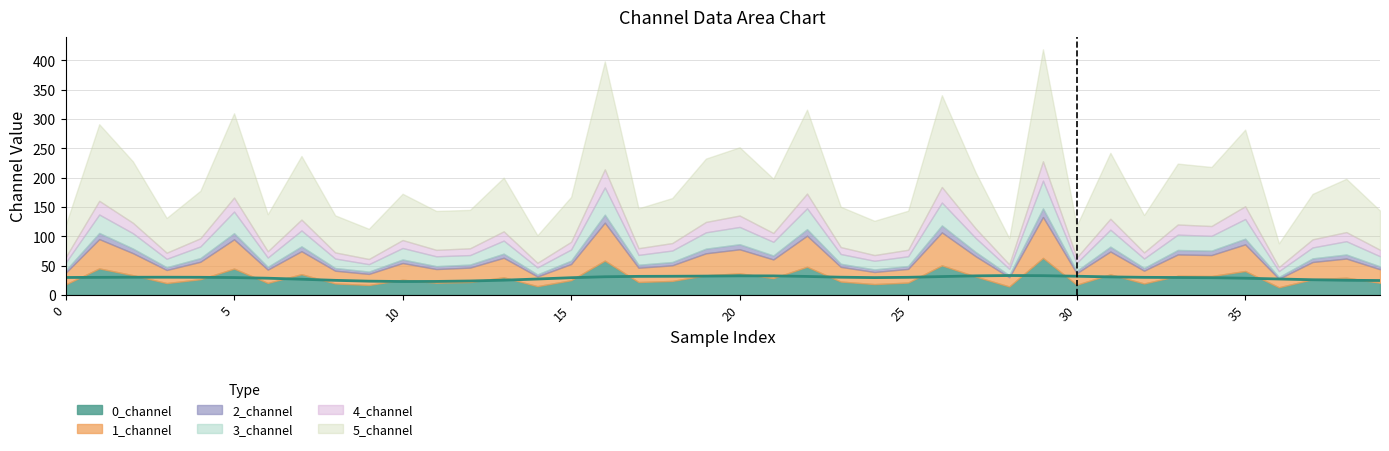

How many interior local valleys (lower than both neighbors) does the data have?

2